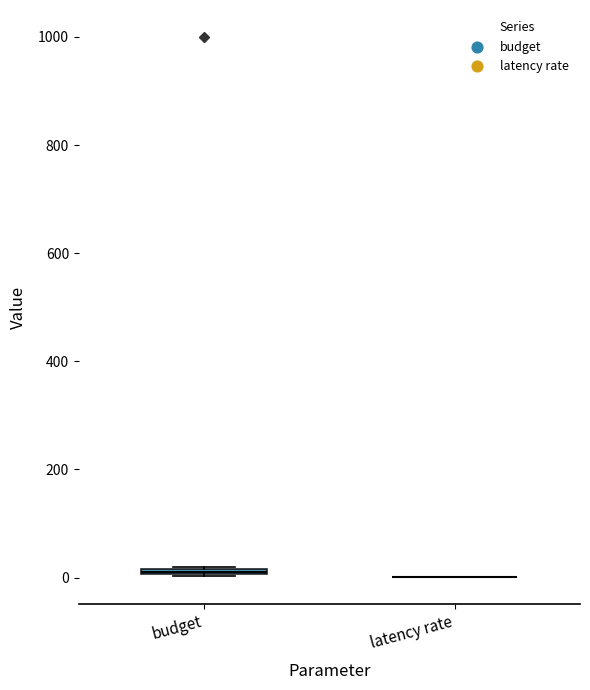

Where is the lower edge of the box for budget on the y-axis? The values are not printed on the chart, so give them approximately, as read against the axis.

0